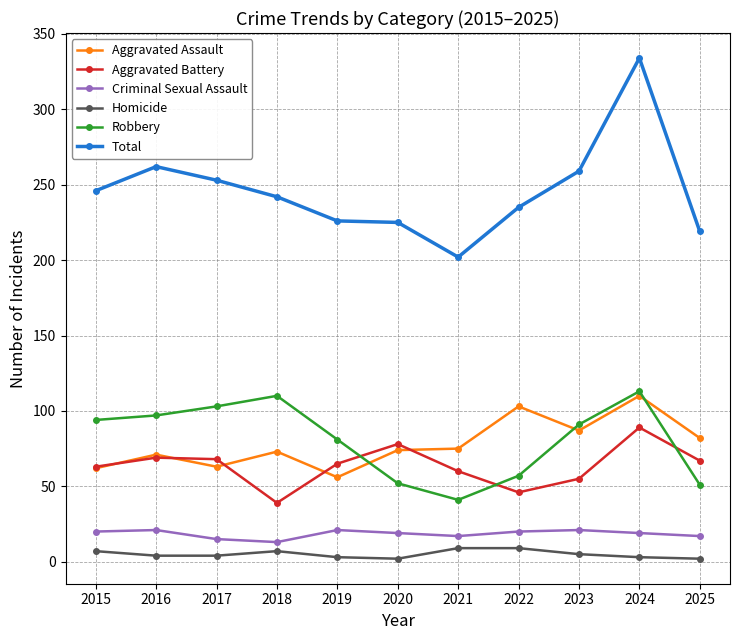

Which series has the largest total across all categories?

Total